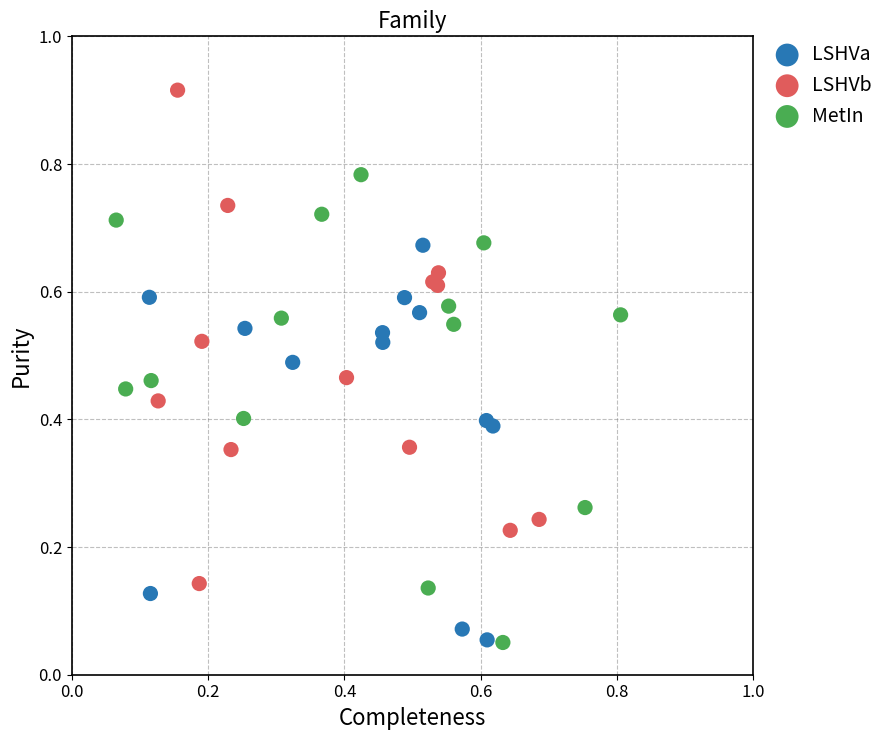

What are all the series names shown in the legend?

LSHVa, LSHVb, MetIn